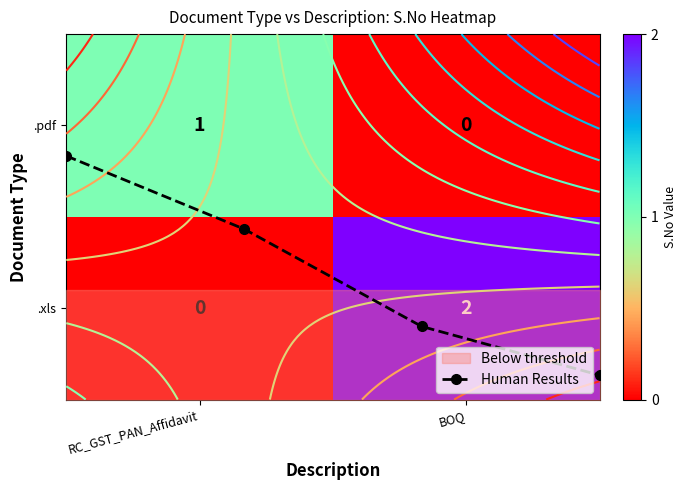

Reading right to left, list all the values displayed in this chart.

.pdf: 0	1
.xls: 2	0